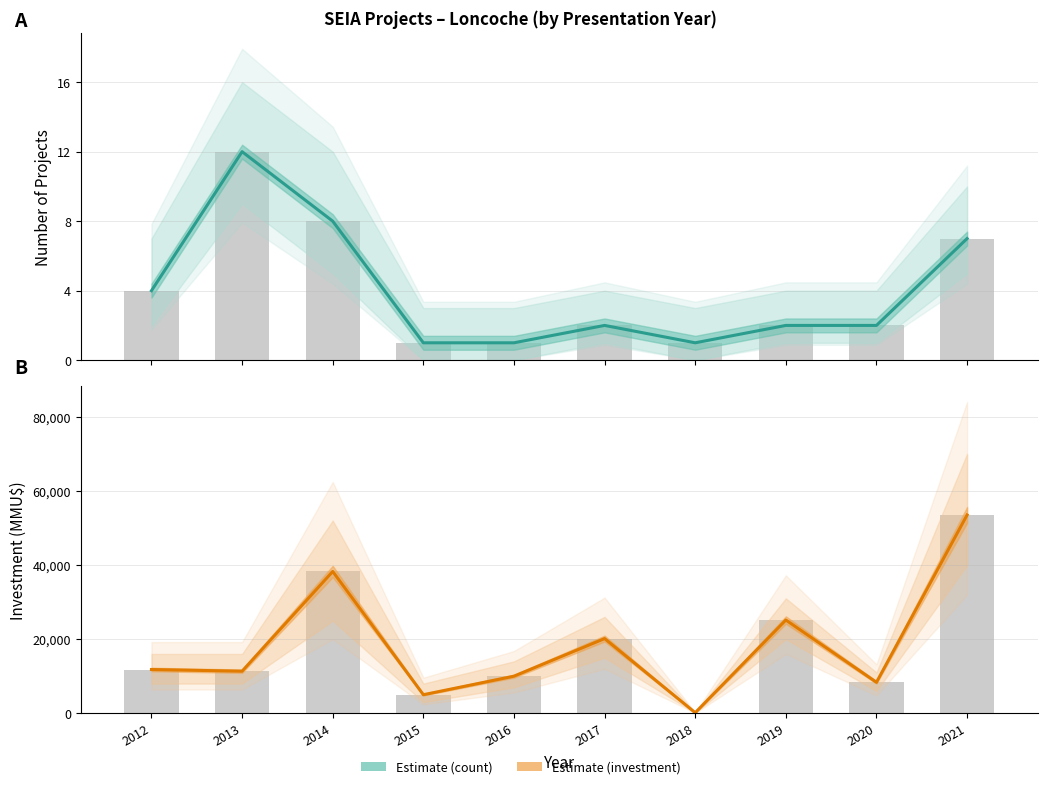

Reading left to right, extract all data points from this chart.

Estimate: 4	12	8	1	1	2	1	2	2	7
Investment estimate: 11800	11345	38250	5000	10000	20150	150	25150	8350	53500